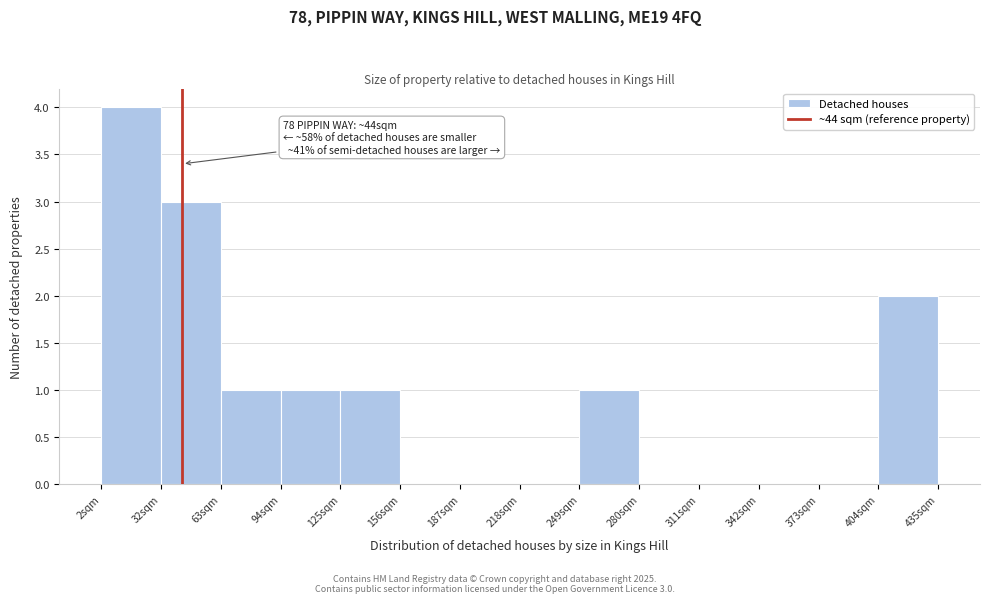

Over which range of the x-axis is the bar tallest?

0 to 35